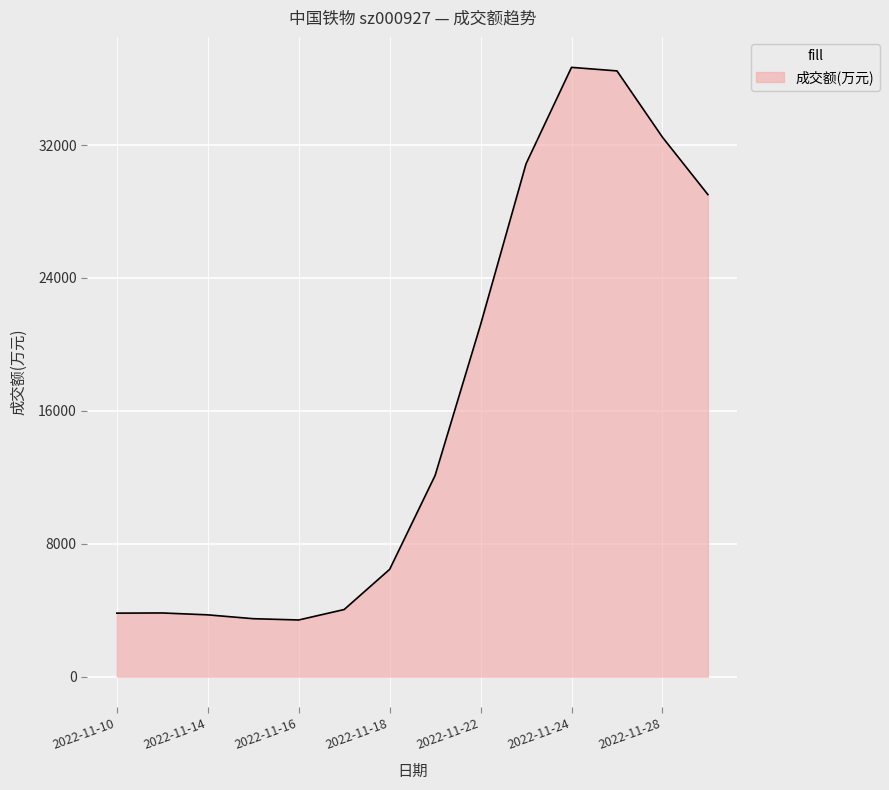

What is the smallest value displayed?

3411.5